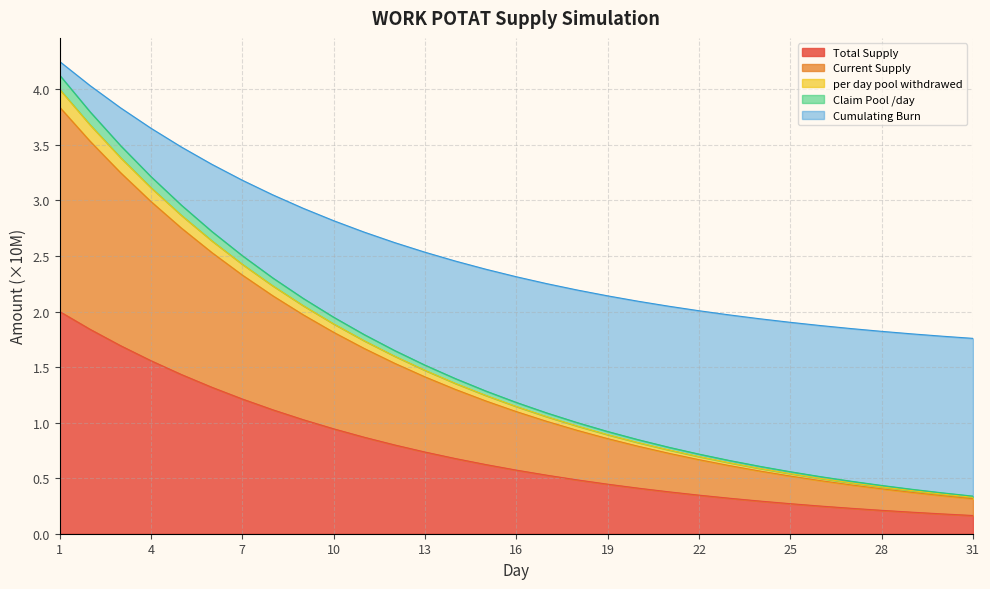

What is the sum of the Current Supply values at 31 and 28?

0.7